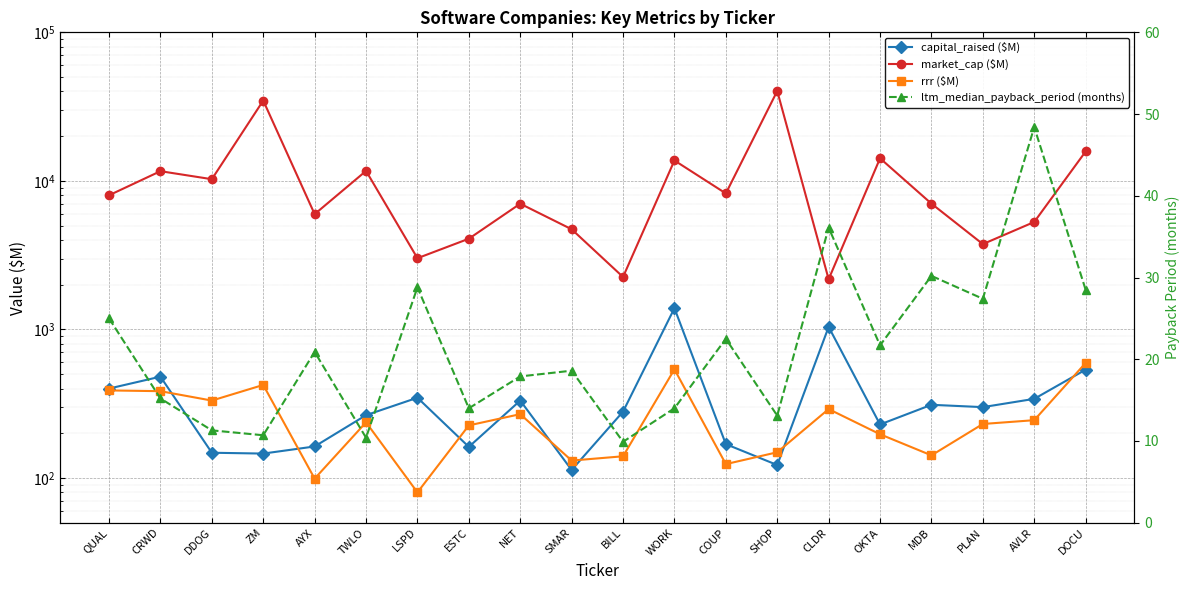

At NET, list the series in order from largest to smallest.

market_cap ($M), capital_raised ($M), rrr ($M), ltm_median_payback_period (months)